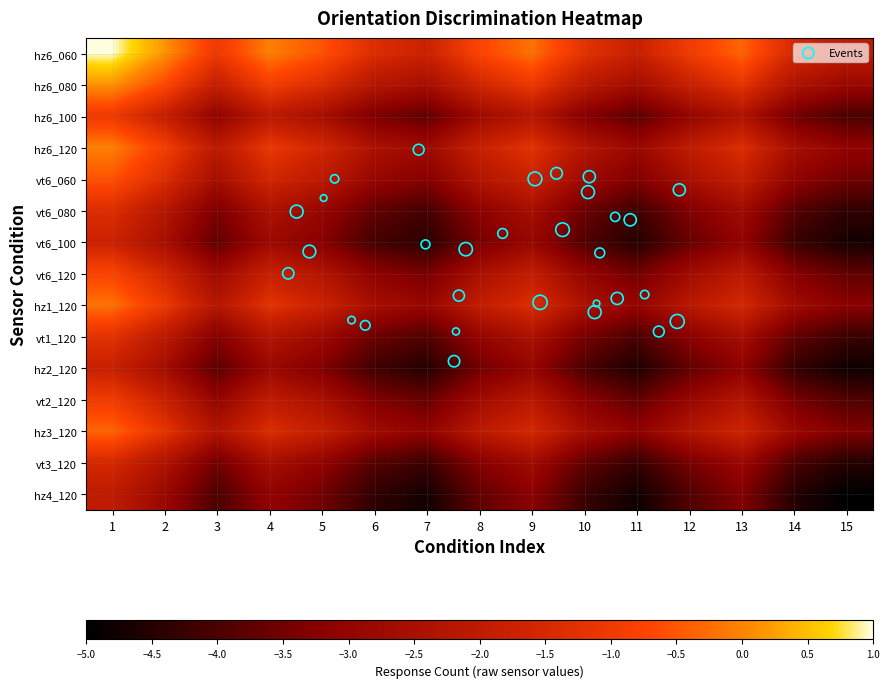

What is the sum of all hz6_080 values?

-42.6